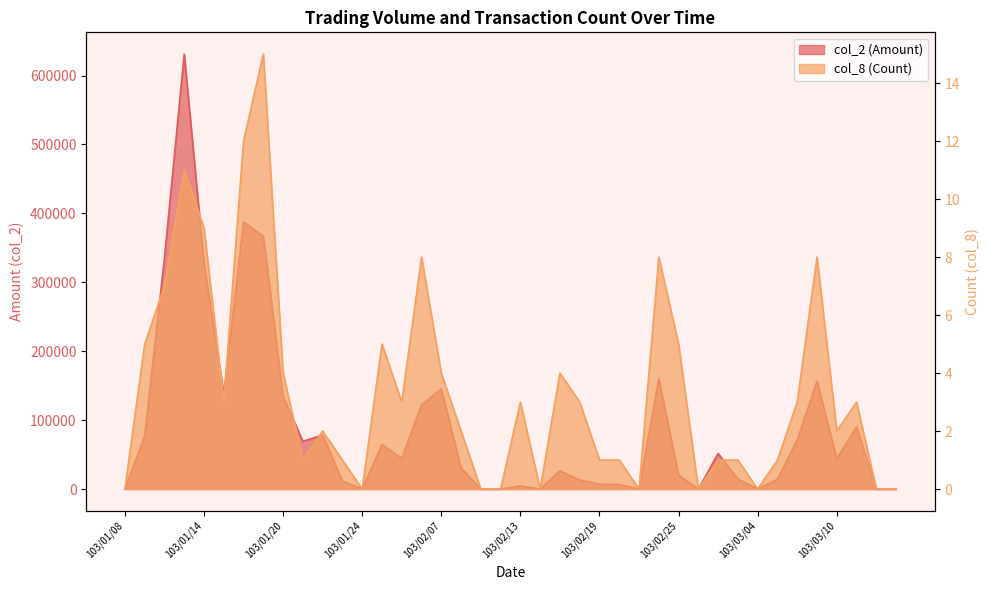

At which label does col_8 reach its peak?

103/01/17